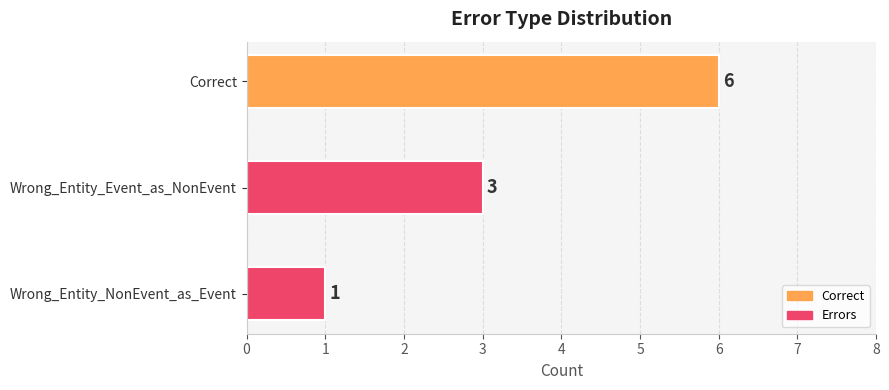

At which label is the value closest to 3?

Wrong_Entity_Event_as_NonEvent